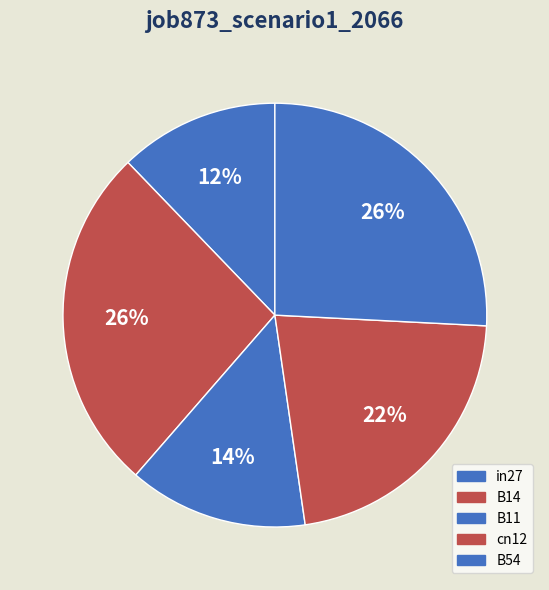

How many slices are in this pie chart?

5